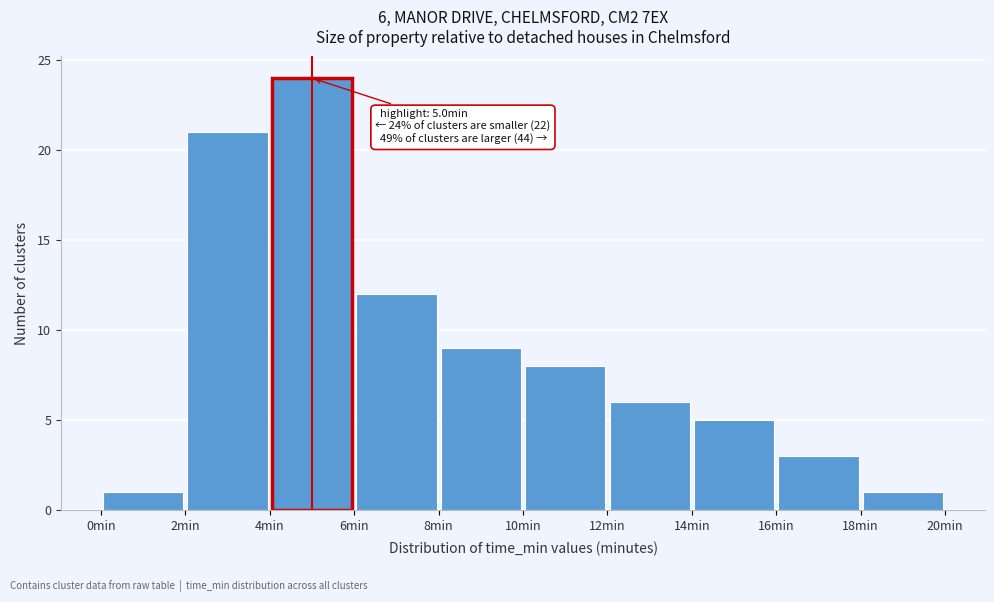

Which range on the x-axis has the tallest bar?

4 to 6